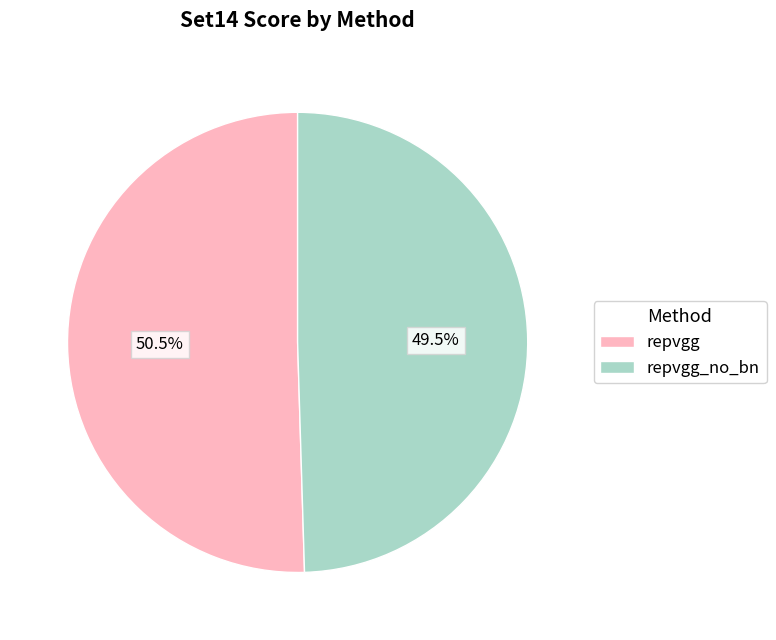

Which slice is the smallest?

repvgg_no_bn